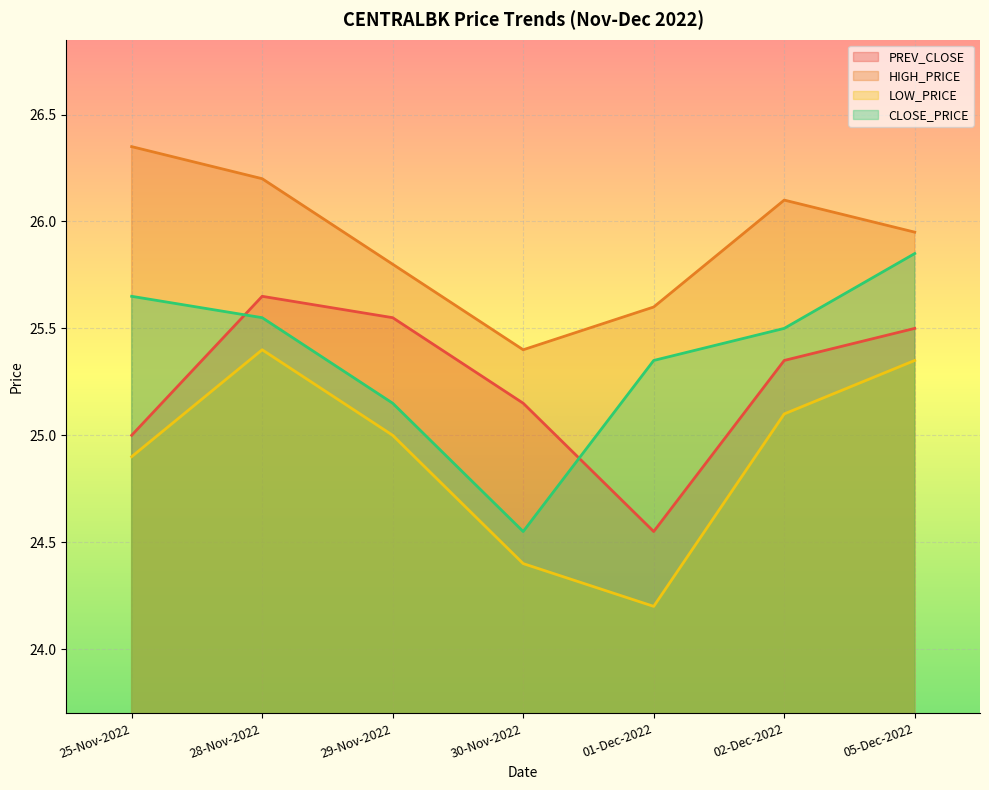

What is the total value across all series at 01-Dec-2022?

99.7